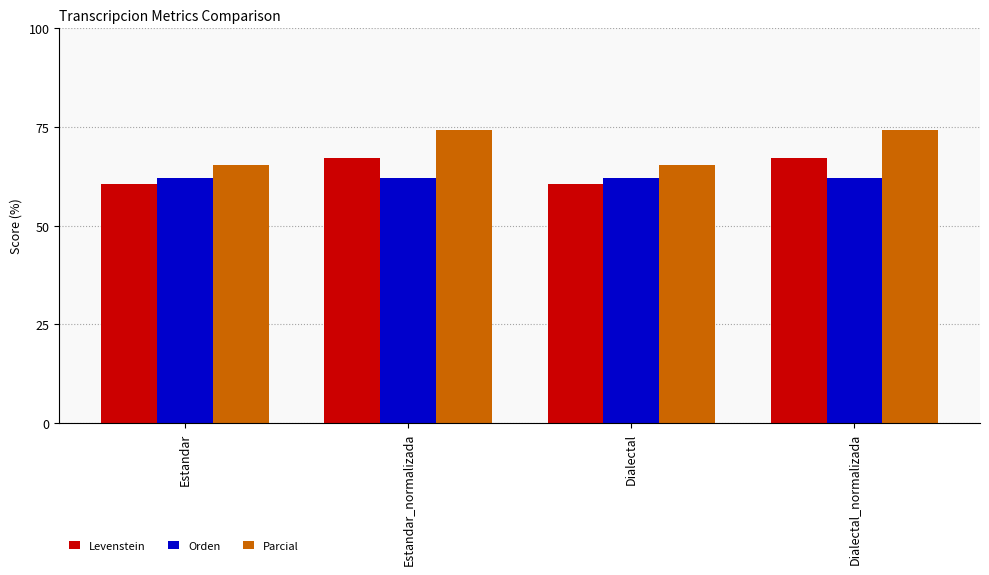

How many series are shown in this chart?

3